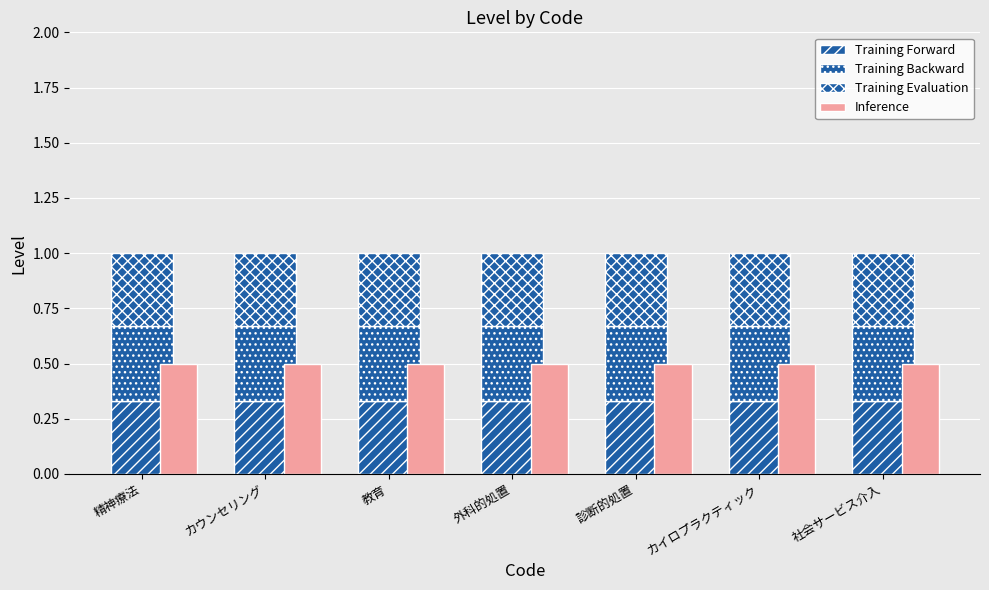

At which category is the sum across all series the highest?

精神療法